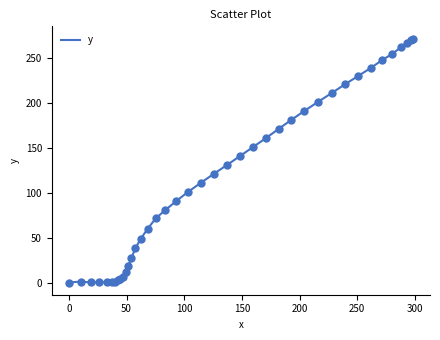

What is the maximum value shown in the chart?

271.8